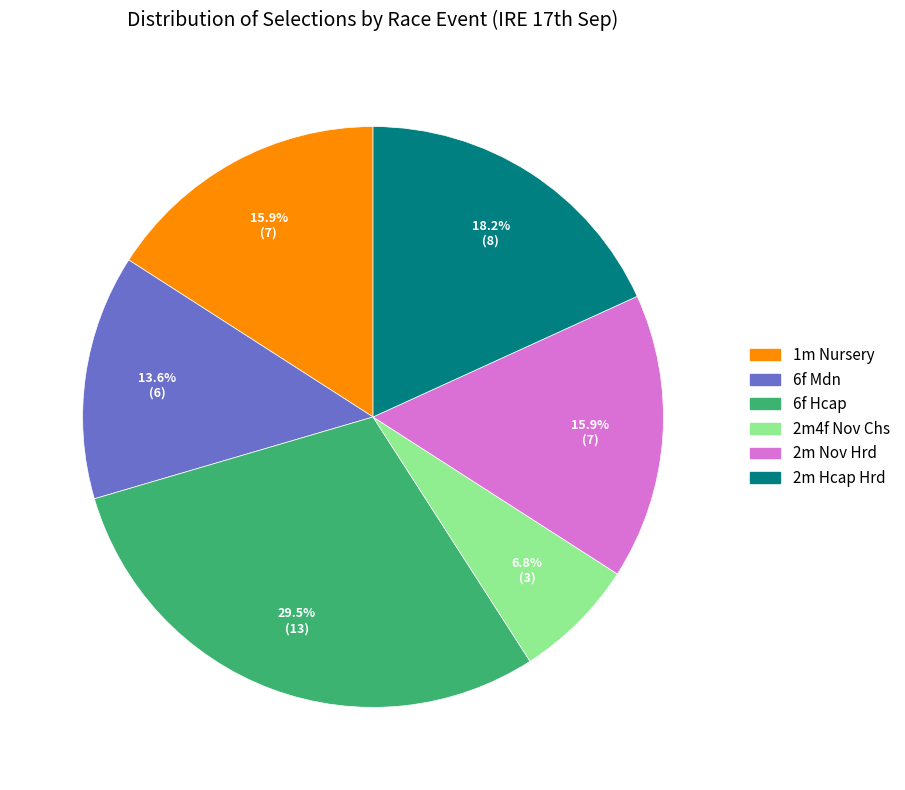

How many slices are in this pie chart?

6